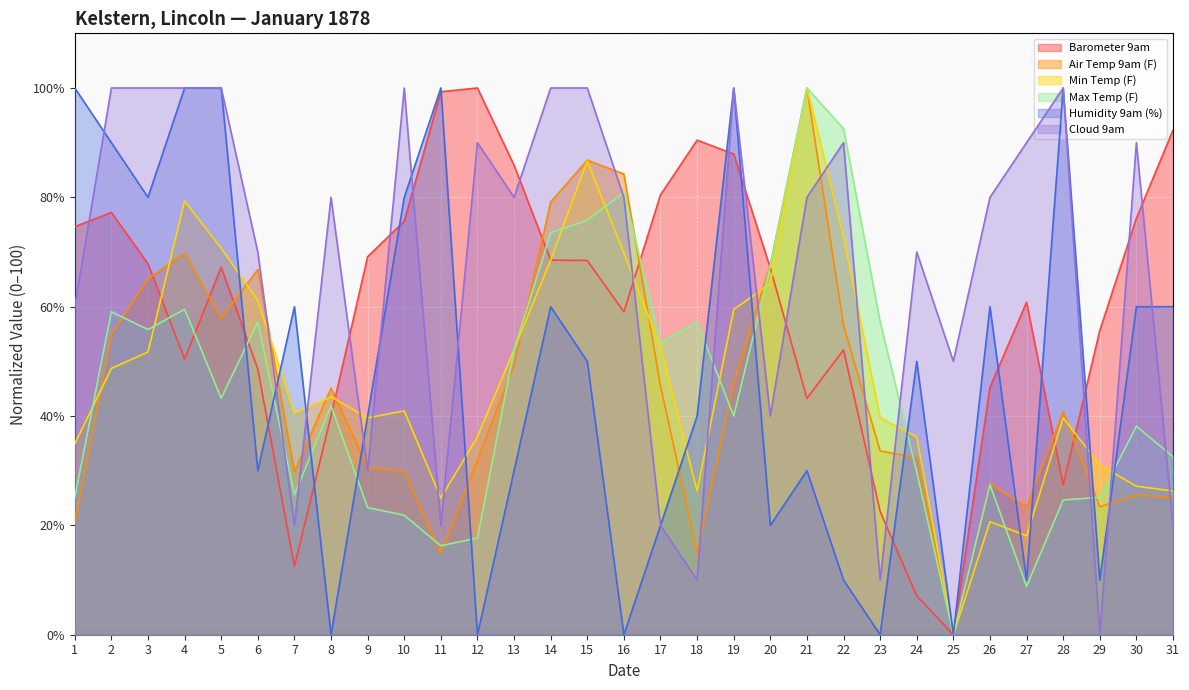

Which series has the largest total across all categories?

Cloud 9am